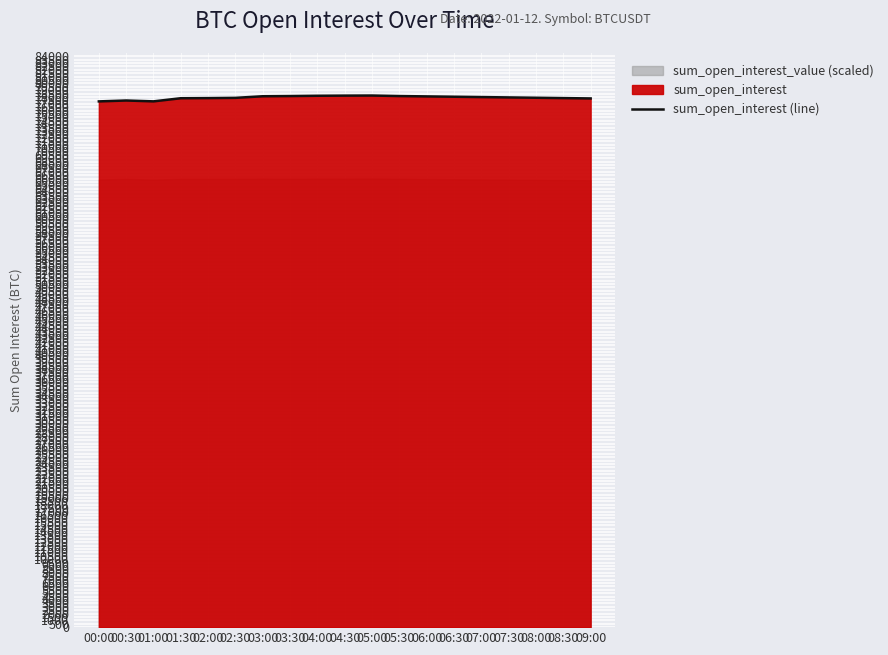

What is the difference between the second highest and second lowest values?

845.1